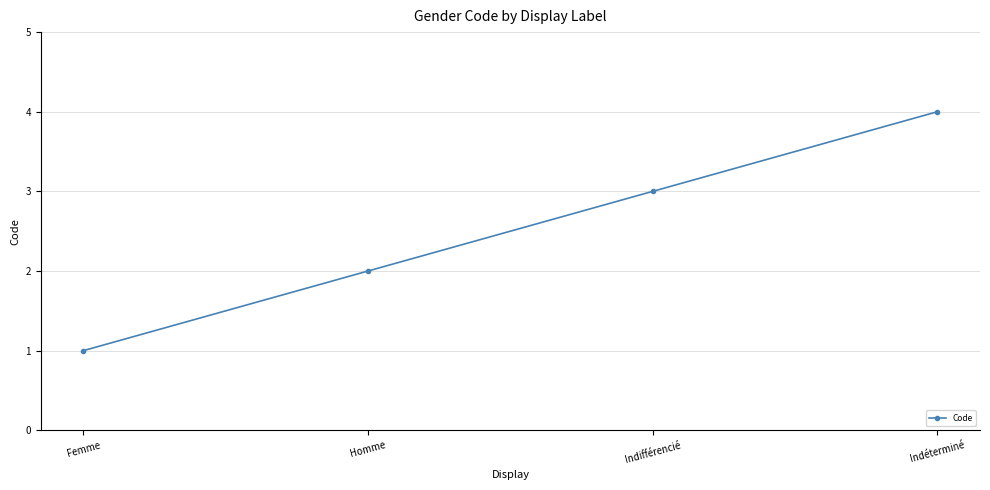

Which category has the lowest value across all series?

Femme